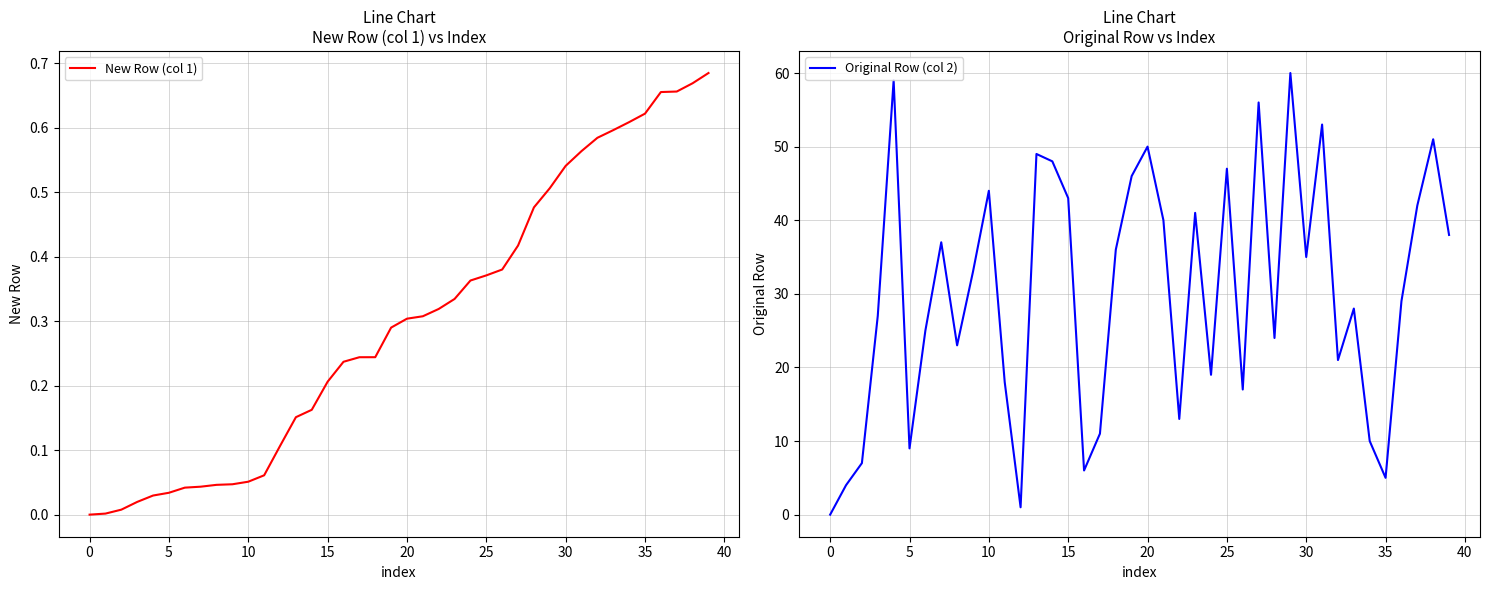

Which series has the widest spread of values?

Original Row (col 2)